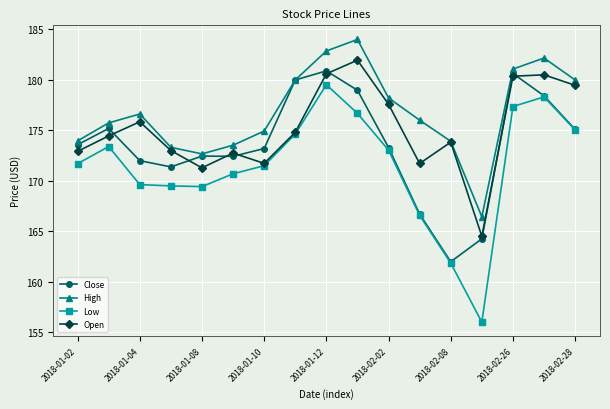

Rank the series by their average value, from lowest to highest.

Low, Close, Open, High